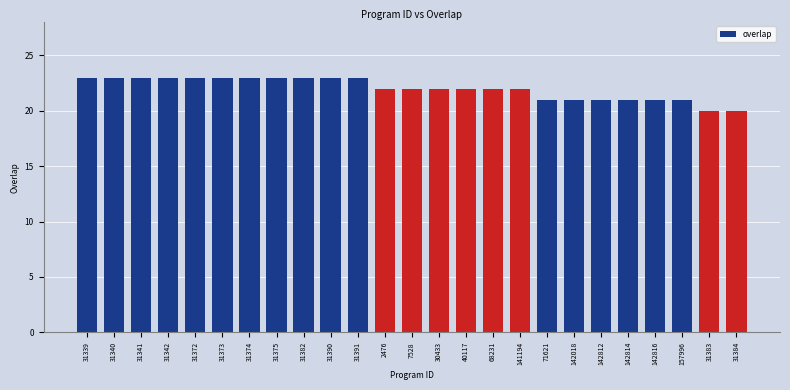

What is the greatest value displayed?

23